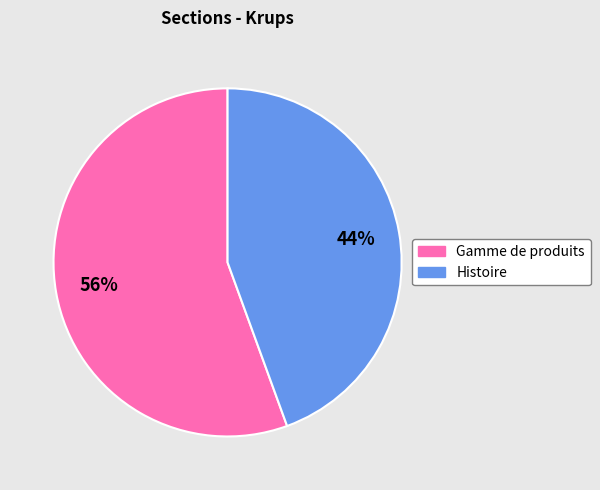

To the nearest percent, what is the average slice percentage?

50%